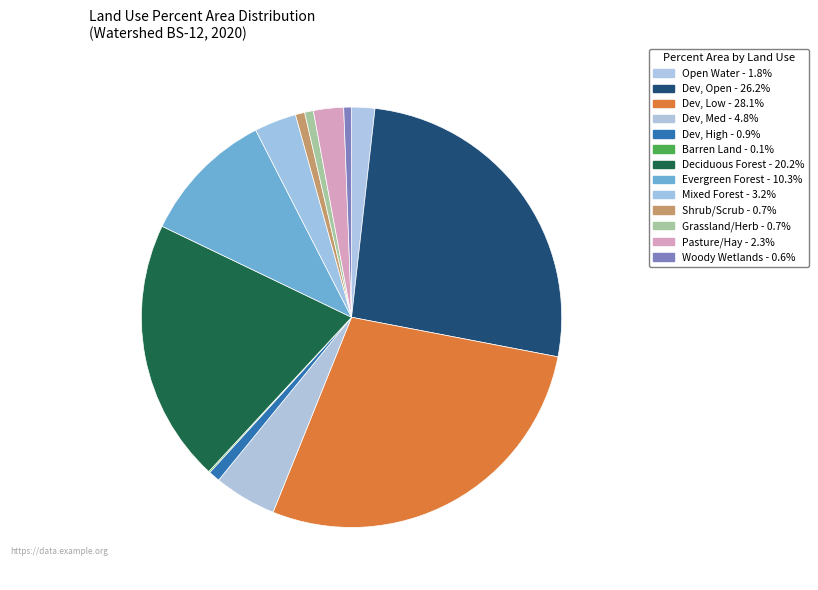

What portion of the pie excludes Shrub/Scrub?

99.3%